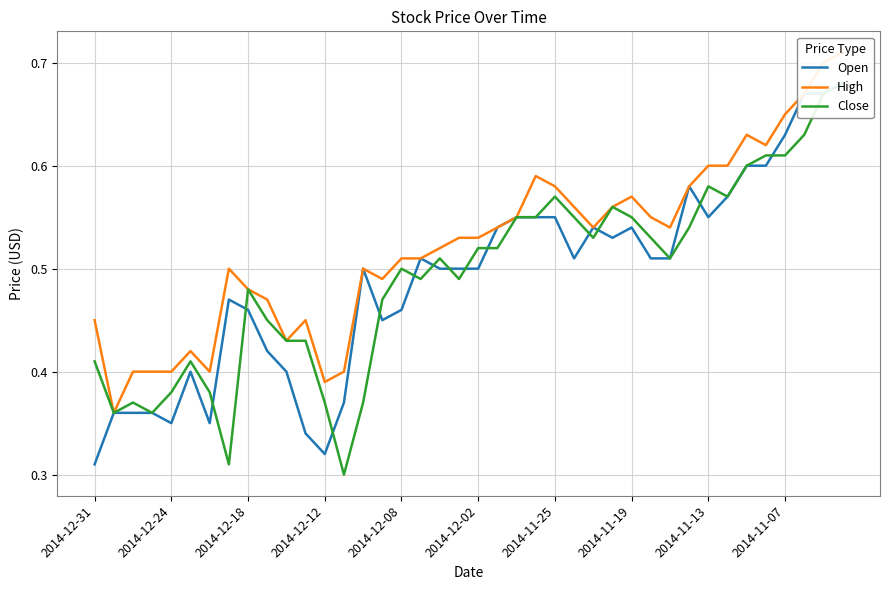

True or false: High has a value of 0.7 at 37.

True